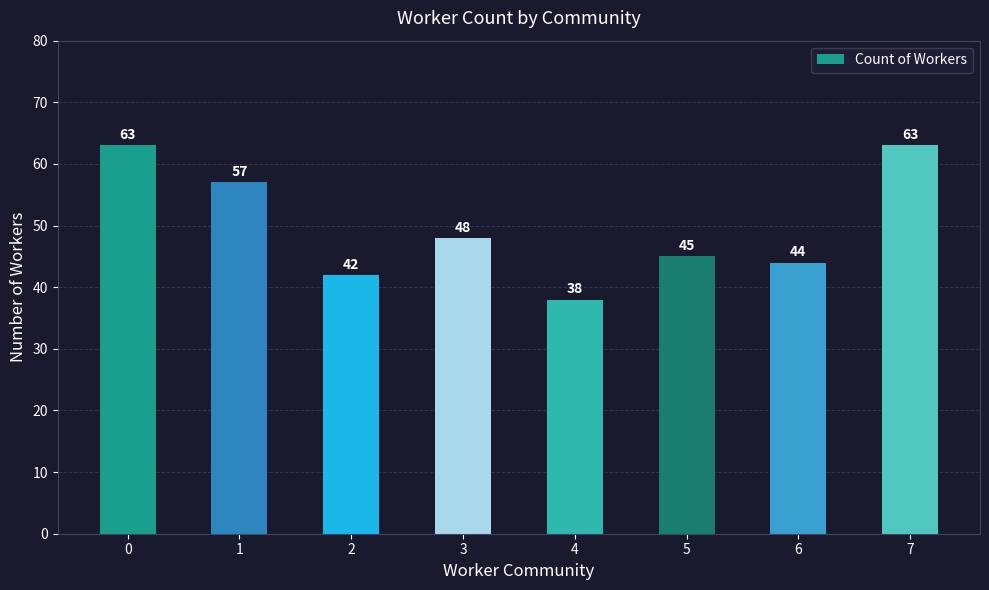

Is it true that the value at 7 is 22?

False